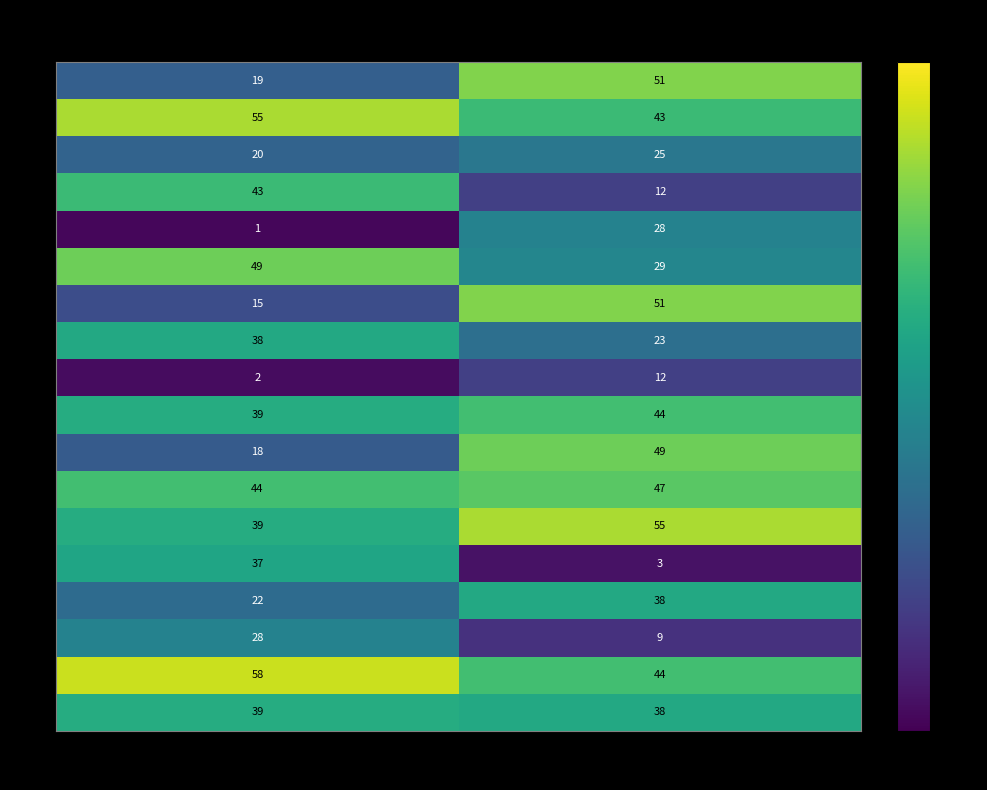

Which series has the widest spread of values?

6